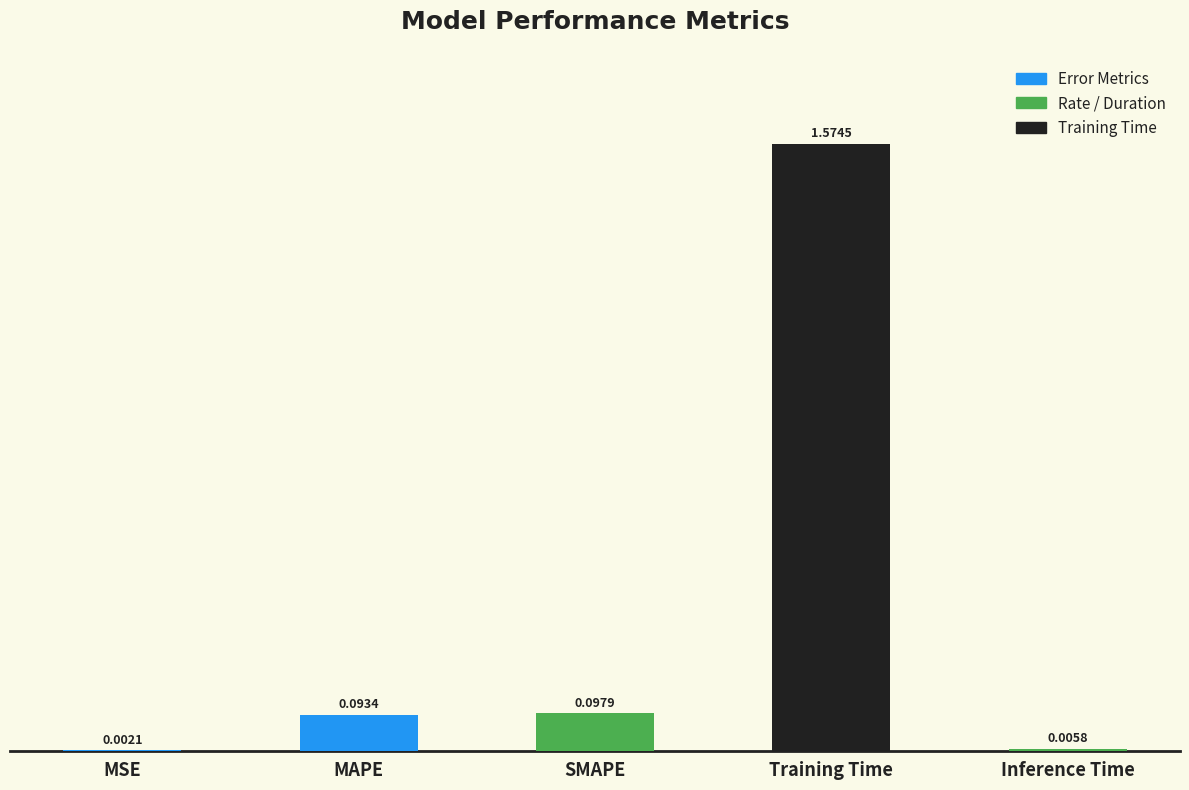

What is the average value?

0.4